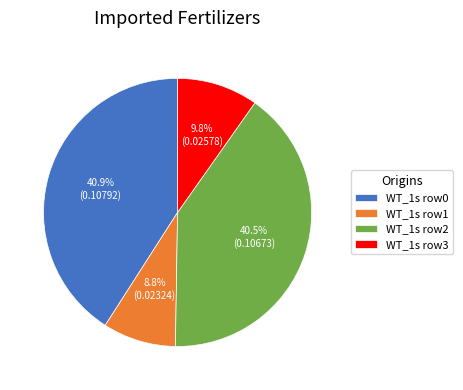

Is there a majority slice in this chart?

No